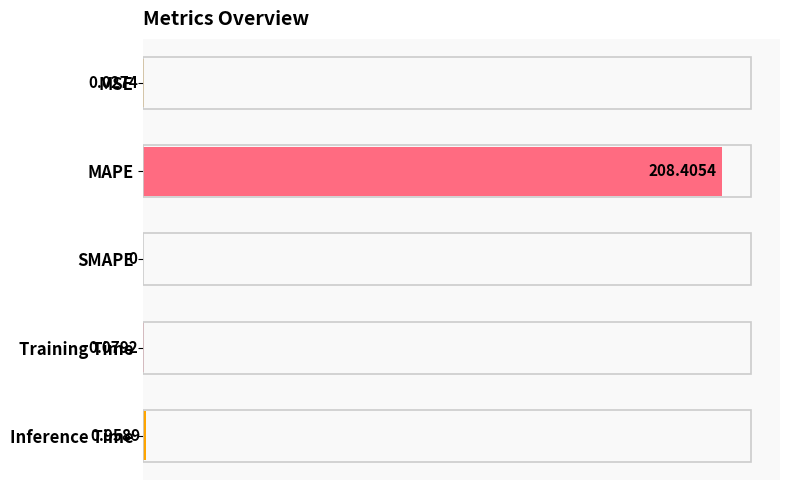

At which label is the value closest to 50?

Inference Time